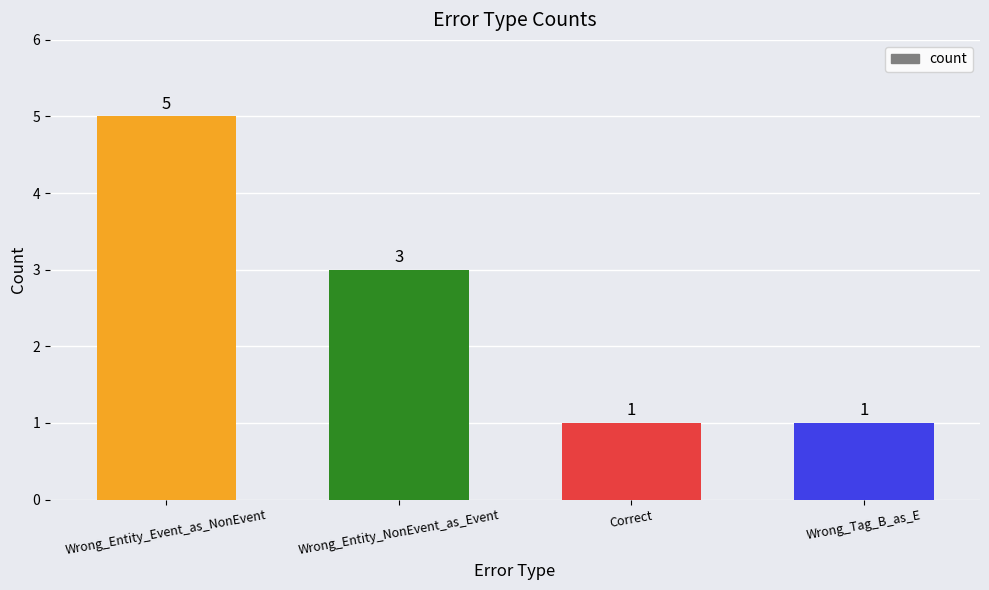

Which label corresponds to the largest value in the chart?

Wrong_Entity_Event_as_NonEvent